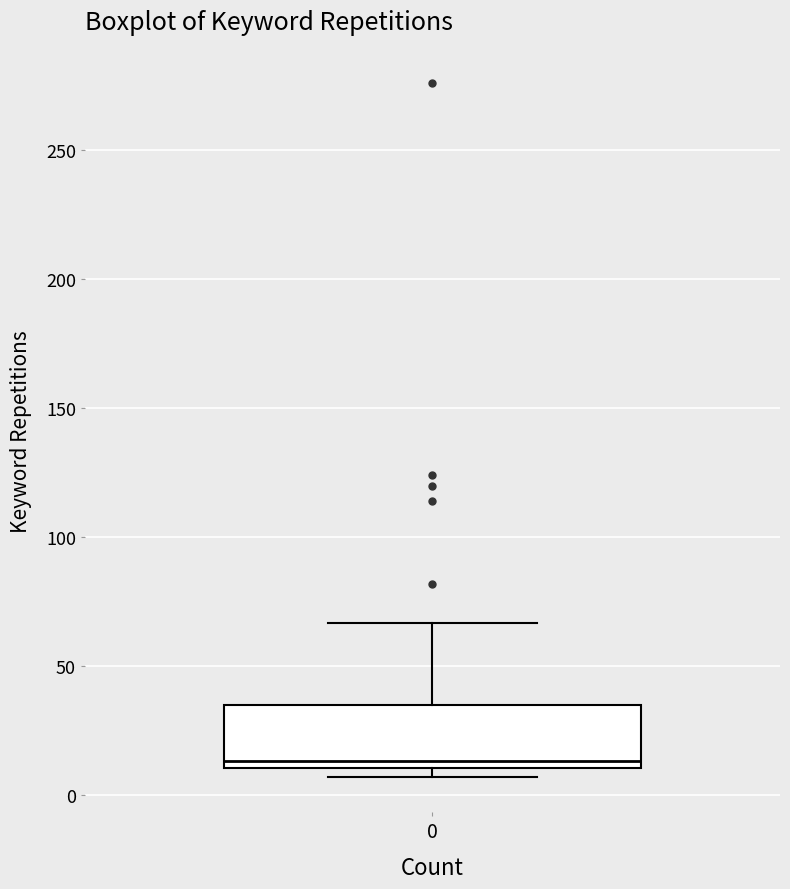

Where does the upper whisker of the box at x = 0 end on the y-axis? The values are not printed on the chart, so give them approximately, as read against the axis.

65